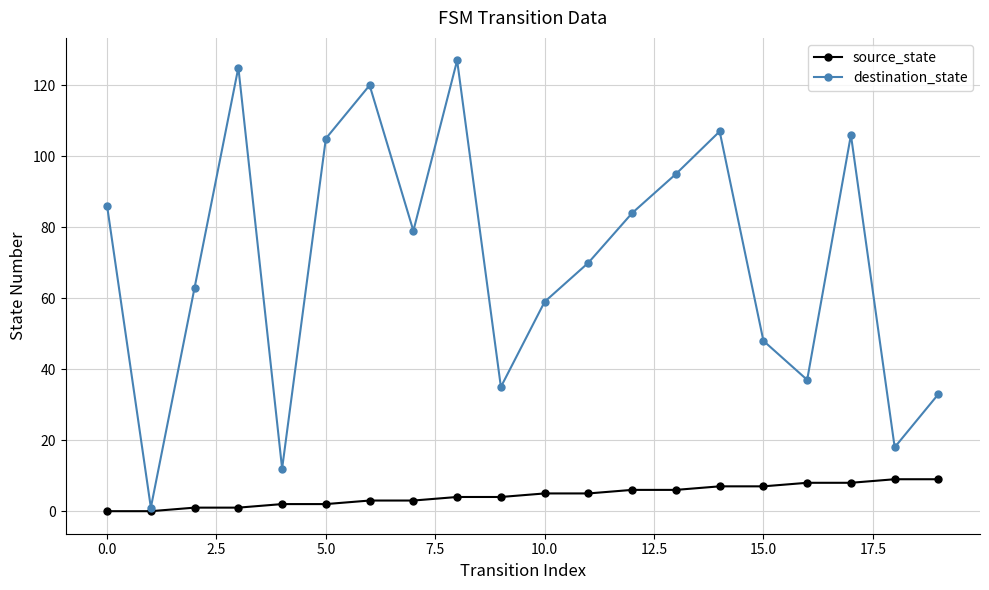

What is the value of the source_state point at the 12th from the left?

5